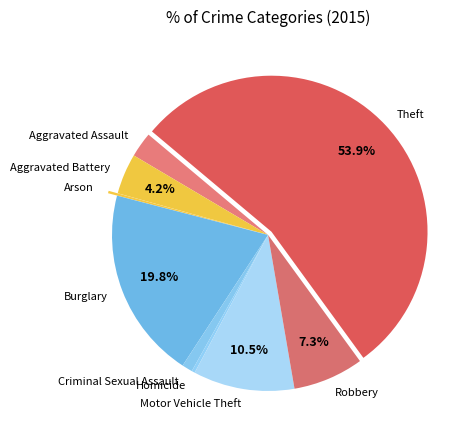

Between Burglary and Criminal Sexual Assault, which is larger?

Burglary